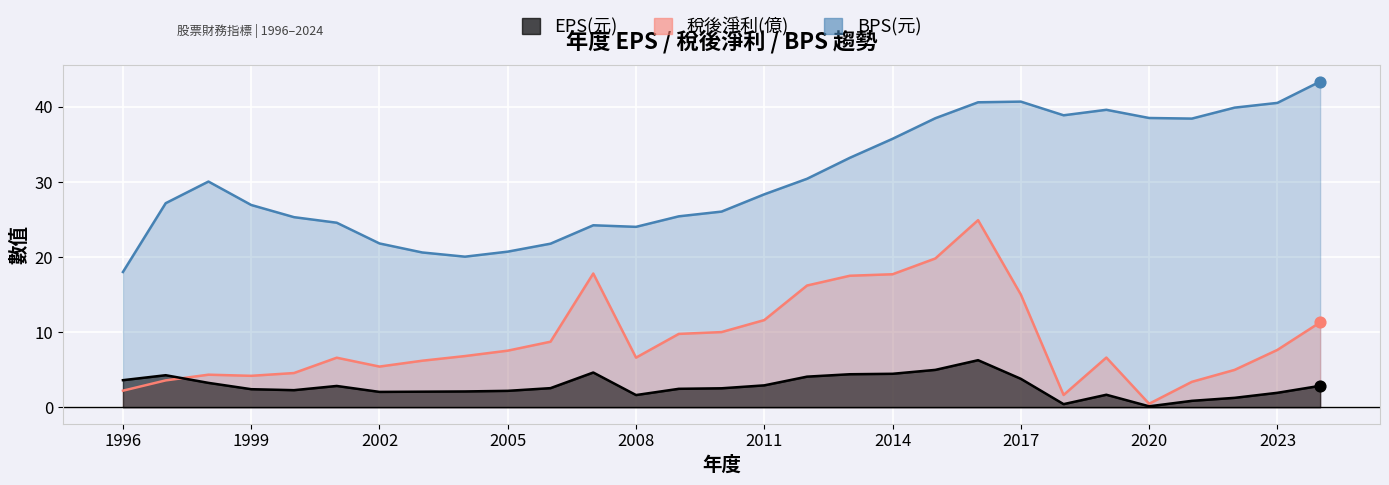

Which series reaches the maximum Y coordinate?

BPS(元)